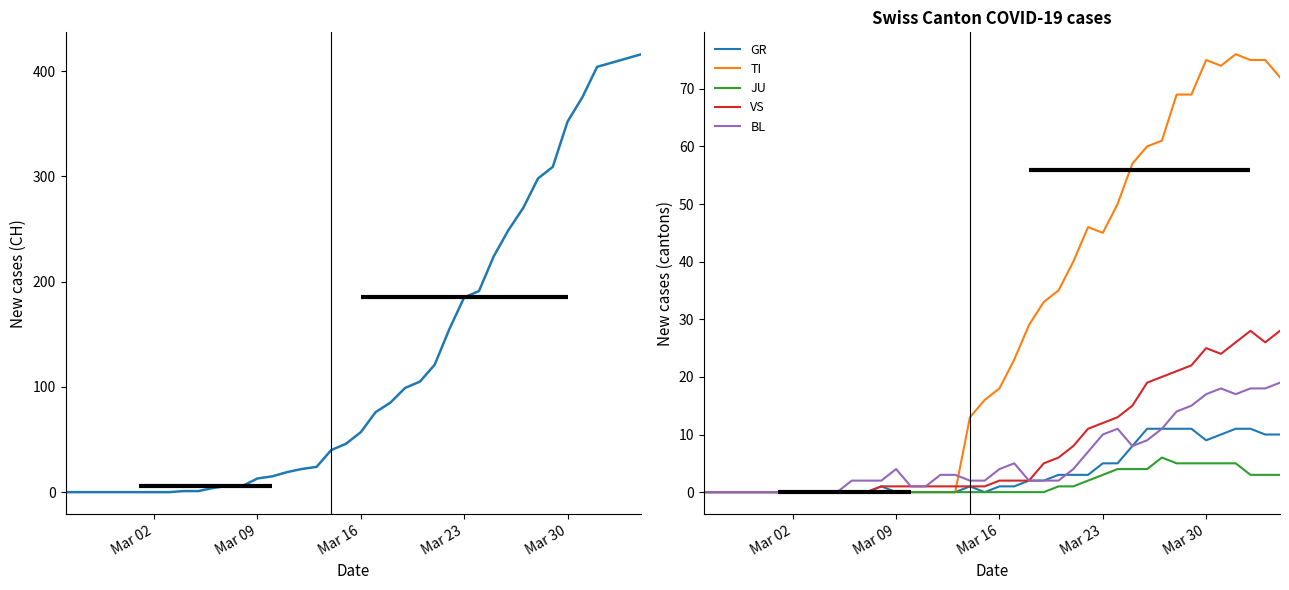

What is the difference between the maximum and second lowest values in the VS series?

28